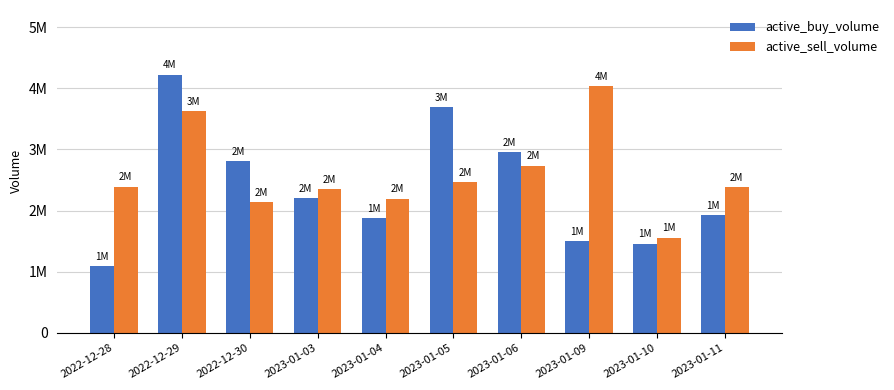

What is the label of the 4th bar from the left?

2023-01-03